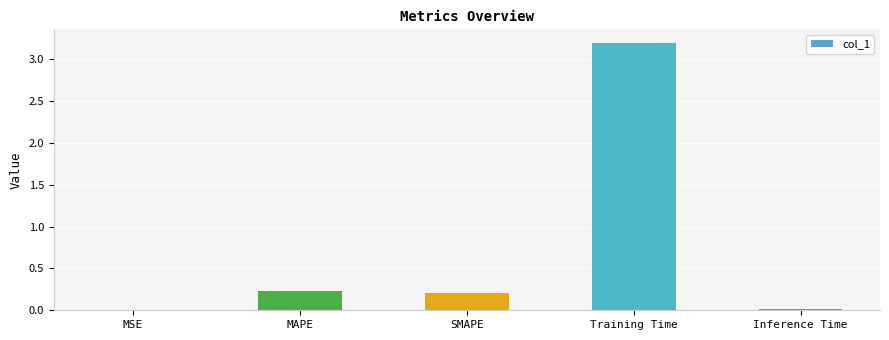

Which has a higher value, MAPE or MSE?

MAPE